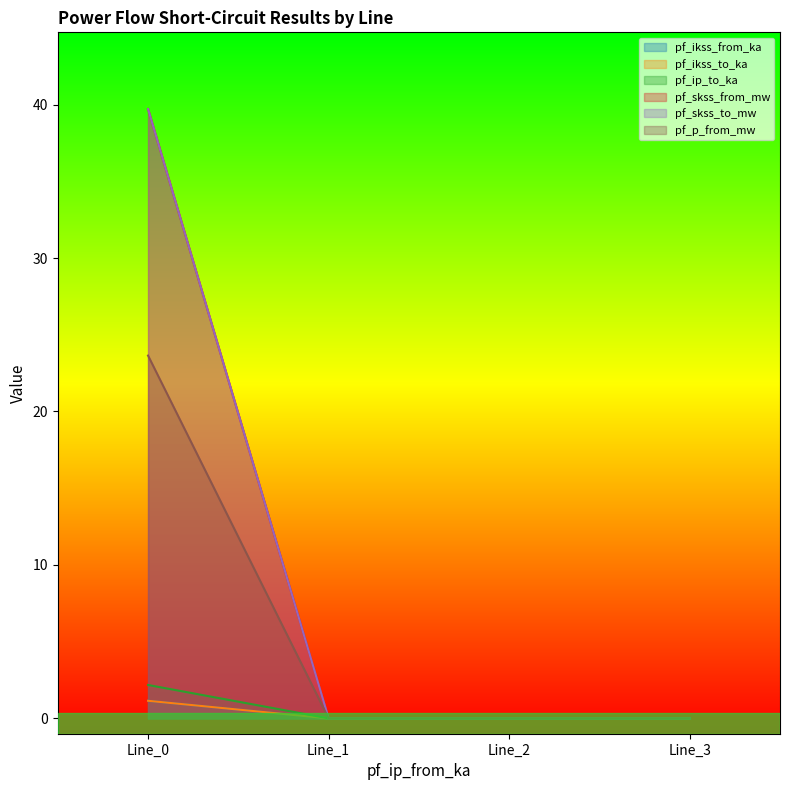

Which series changed the most between Line_0 and Line_2?

pf_skss_to_mw